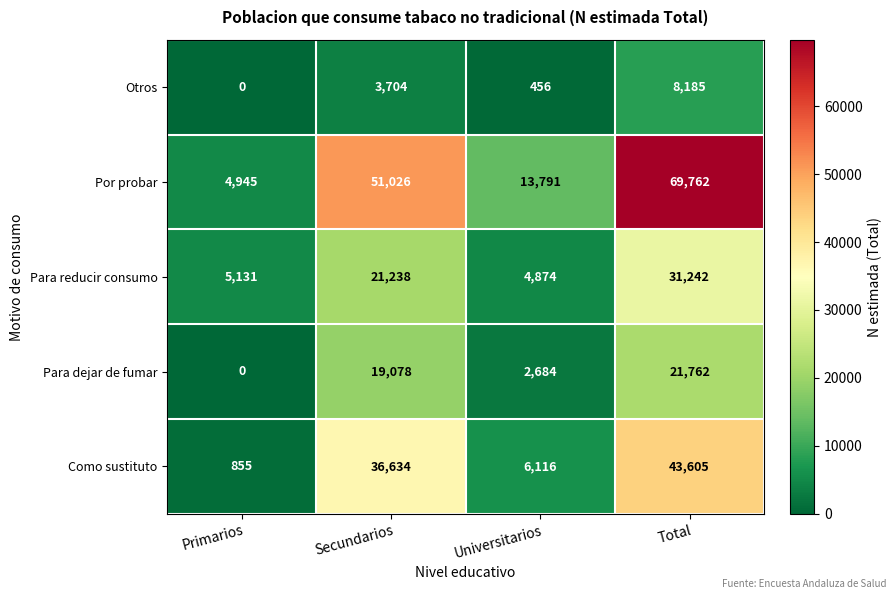

Is it true that Por probar equals 18274 at Universitarios?

False